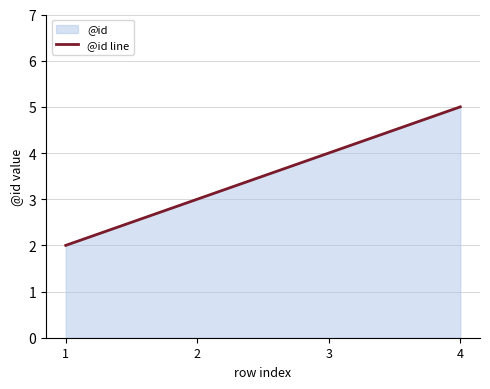

Reading left to right, list all the values displayed in this chart.

1=2	2=3	3=4	4=5